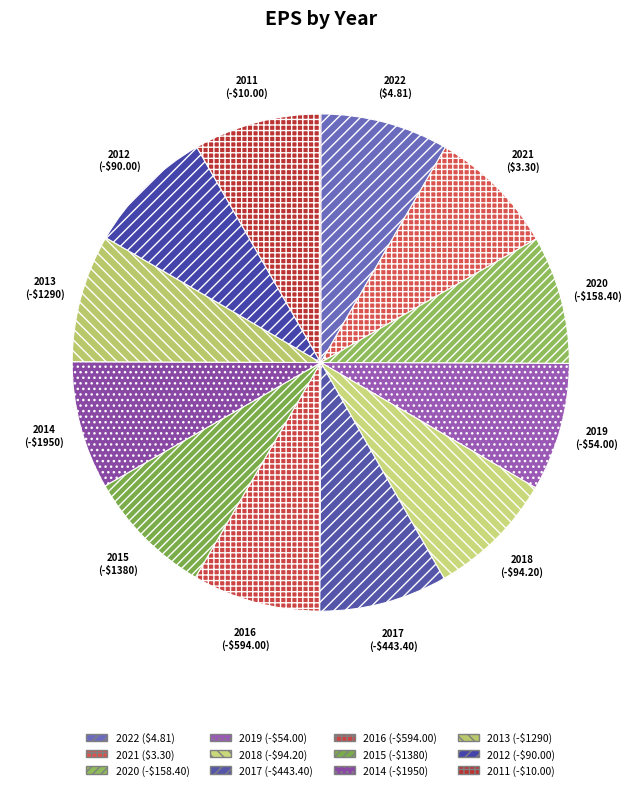

How many slices are in this pie chart?

12